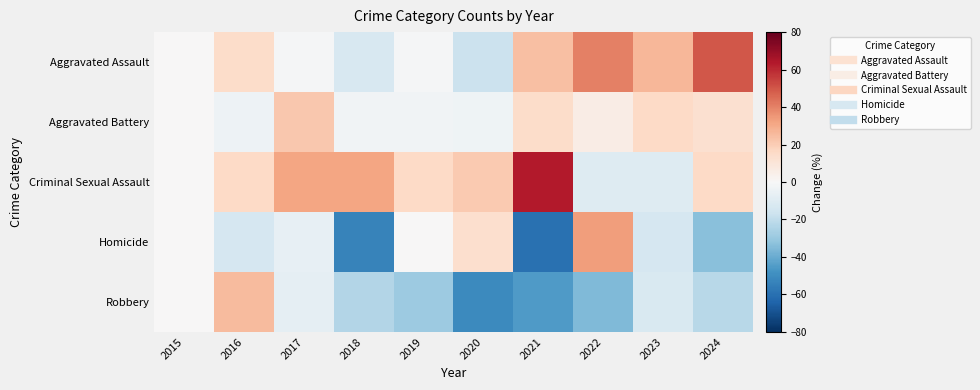

Reading right to left, transcribe all the data shown in this chart.

Aggravated Assault: 2024=49.5	2023=26.6	2022=40.4	2021=23.9	2020=-17.4	2019=-0.9	2018=-12.8	2017=-0.9	2016=14.7	2015=0.0
Aggravated Battery: 2024=12.6	2023=15.9	2022=6.0	2021=14.6	2020=-3.3	2019=-2.6	2018=-2.6	2017=21.9	2016=-4.0	2015=0.0
Criminal Sexual Assault: 2024=15.8	2023=-10.5	2022=-10.5	2021=63.2	2020=21.1	2019=15.8	2018=31.6	2017=31.6	2016=15.8	2015=0.0
Homicide: 2024=-33.3	2023=-13.3	2022=33.3	2021=-60.0	2020=13.3	2019=0.0	2018=-53.3	2017=-6.7	2016=-13.3	2015=0.0
Robbery: 2024=-22.0	2023=-12.1	2022=-35.5	2021=-45.4	2020=-51.1	2019=-29.1	2018=-23.4	2017=-7.1	2016=25.5	2015=0.0